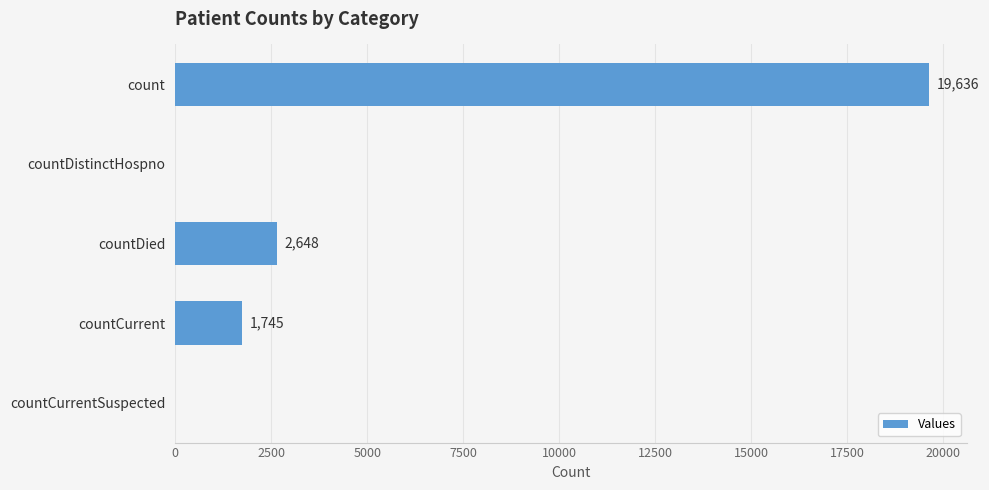

What is the sum of all values?

24029